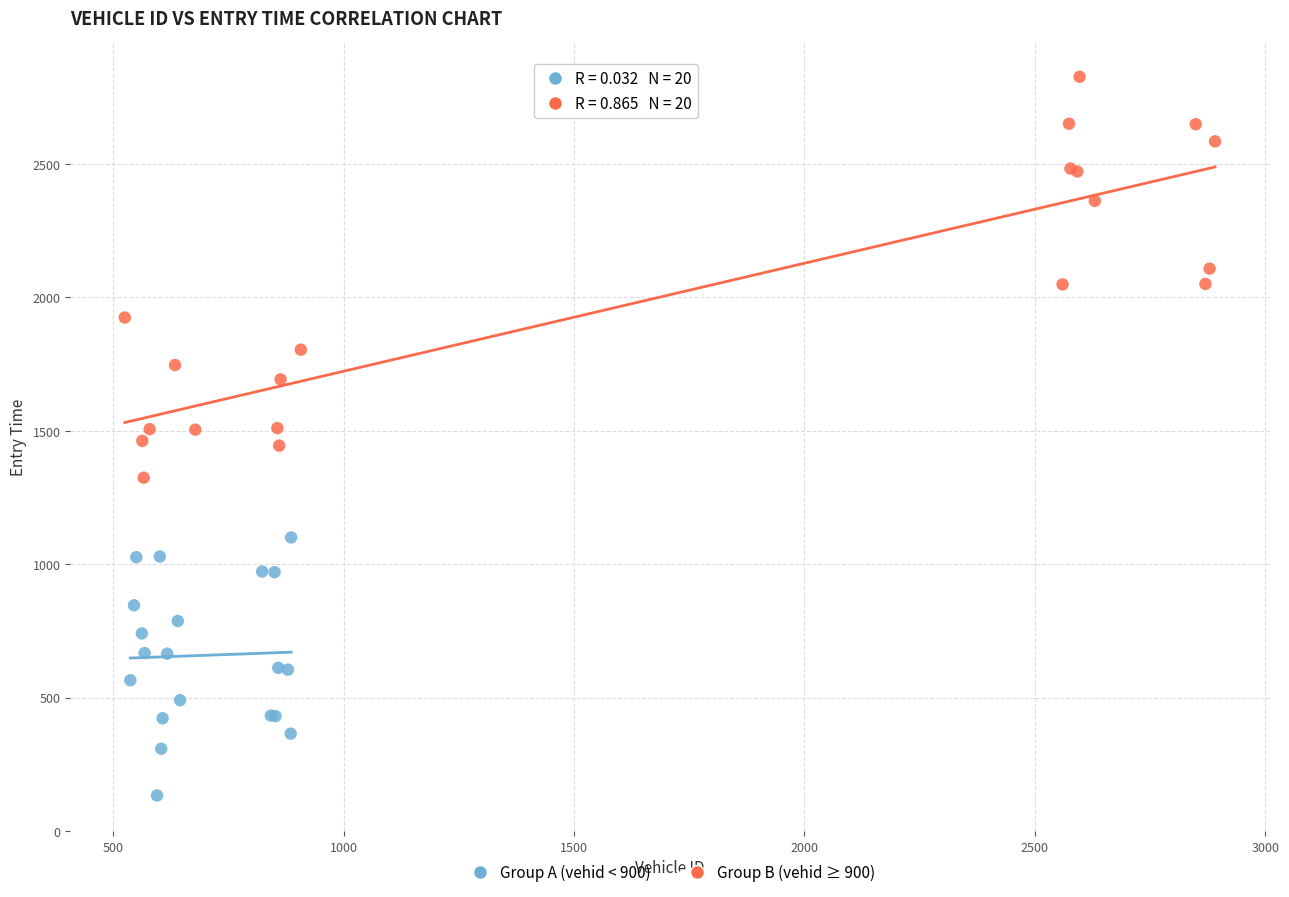

Which series reaches the minimum Y coordinate?

Group A (vehid < 900)